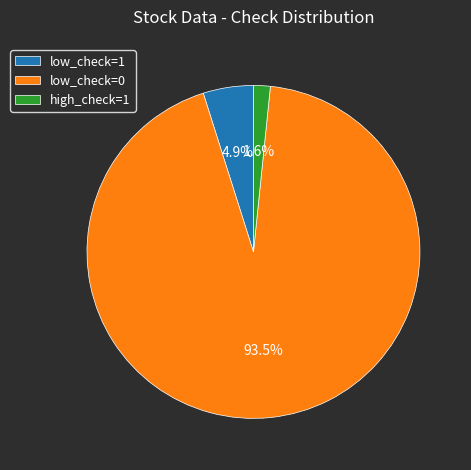

What is the smallest slice in the pie chart?

high_check=1